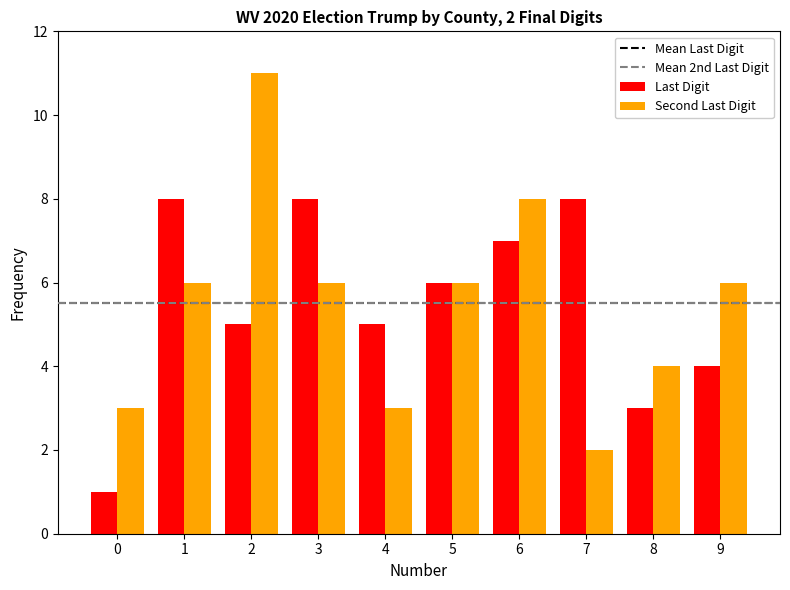

True or false: Last Digit has a value of 5 at 2.

True